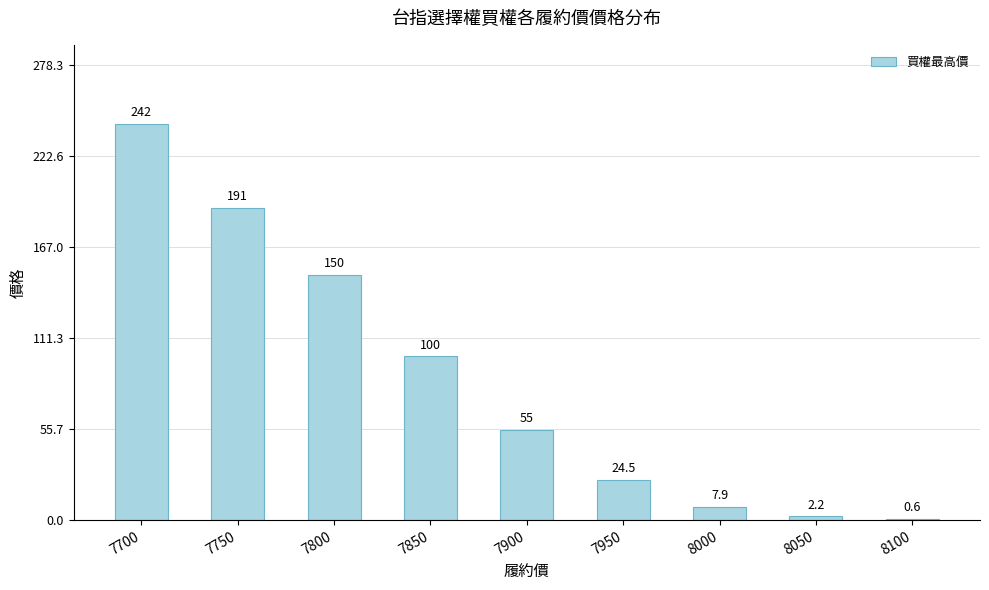

True or false: the data shows 65.6 at 7800.

False